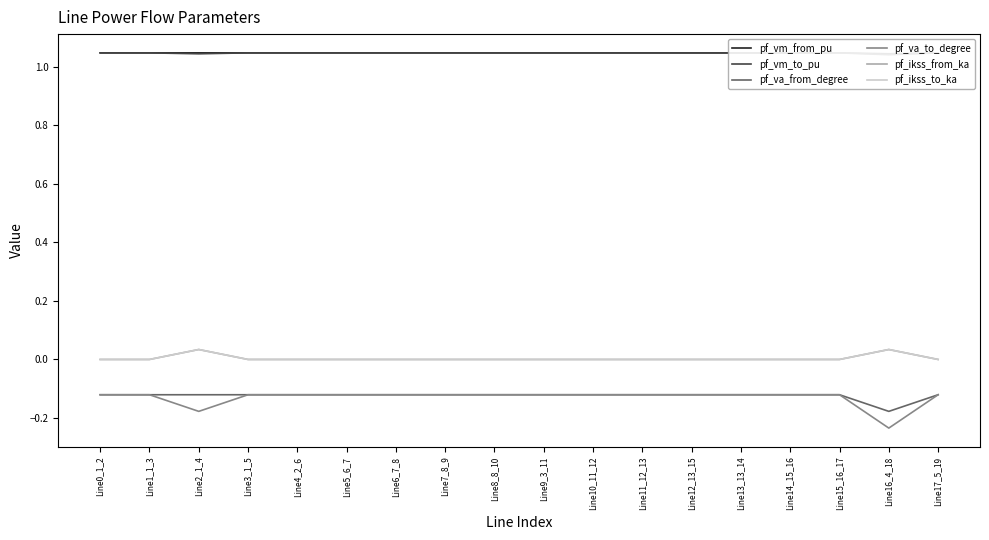

Reading right to left, list all the values displayed in this chart.

pf_vm_from_pu: Line17_5_19=1.0	Line16_4_18=1.0	Line15_16_17=1.0	Line14_15_16=1.0	Line13_13_14=1.0	Line12_13_15=1.0	Line11_12_13=1.0	Line10_11_12=1.0	Line9_3_11=1.0	Line8_8_10=1.0	Line7_8_9=1.0	Line6_7_8=1.0	Line5_6_7=1.0	Line4_2_6=1.0	Line3_1_5=1.0	Line2_1_4=1.0	Line1_1_3=1.0	Line0_1_2=1.0
pf_vm_to_pu: Line17_5_19=1.0	Line16_4_18=1.0	Line15_16_17=1.0	Line14_15_16=1.0	Line13_13_14=1.0	Line12_13_15=1.0	Line11_12_13=1.0	Line10_11_12=1.0	Line9_3_11=1.0	Line8_8_10=1.0	Line7_8_9=1.0	Line6_7_8=1.0	Line5_6_7=1.0	Line4_2_6=1.0	Line3_1_5=1.0	Line2_1_4=1.0	Line1_1_3=1.0	Line0_1_2=1.0
pf_va_from_degree: Line17_5_19=-0.1	Line16_4_18=-0.2	Line15_16_17=-0.1	Line14_15_16=-0.1	Line13_13_14=-0.1	Line12_13_15=-0.1	Line11_12_13=-0.1	Line10_11_12=-0.1	Line9_3_11=-0.1	Line8_8_10=-0.1	Line7_8_9=-0.1	Line6_7_8=-0.1	Line5_6_7=-0.1	Line4_2_6=-0.1	Line3_1_5=-0.1	Line2_1_4=-0.1	Line1_1_3=-0.1	Line0_1_2=-0.1
pf_va_to_degree: Line17_5_19=-0.1	Line16_4_18=-0.2	Line15_16_17=-0.1	Line14_15_16=-0.1	Line13_13_14=-0.1	Line12_13_15=-0.1	Line11_12_13=-0.1	Line10_11_12=-0.1	Line9_3_11=-0.1	Line8_8_10=-0.1	Line7_8_9=-0.1	Line6_7_8=-0.1	Line5_6_7=-0.1	Line4_2_6=-0.1	Line3_1_5=-0.1	Line2_1_4=-0.2	Line1_1_3=-0.1	Line0_1_2=-0.1
pf_ikss_from_ka: Line17_5_19=0.0	Line16_4_18=0.0	Line15_16_17=0.0	Line14_15_16=0.0	Line13_13_14=0.0	Line12_13_15=0.0	Line11_12_13=0.0	Line10_11_12=0.0	Line9_3_11=0.0	Line8_8_10=0.0	Line7_8_9=0.0	Line6_7_8=0.0	Line5_6_7=0.0	Line4_2_6=0.0	Line3_1_5=0.0	Line2_1_4=0.0	Line1_1_3=0.0	Line0_1_2=0.0
pf_ikss_to_ka: Line17_5_19=0.0	Line16_4_18=0.0	Line15_16_17=0.0	Line14_15_16=0.0	Line13_13_14=0.0	Line12_13_15=0.0	Line11_12_13=0.0	Line10_11_12=0.0	Line9_3_11=0.0	Line8_8_10=0.0	Line7_8_9=0.0	Line6_7_8=0.0	Line5_6_7=0.0	Line4_2_6=0.0	Line3_1_5=0.0	Line2_1_4=0.0	Line1_1_3=0.0	Line0_1_2=0.0